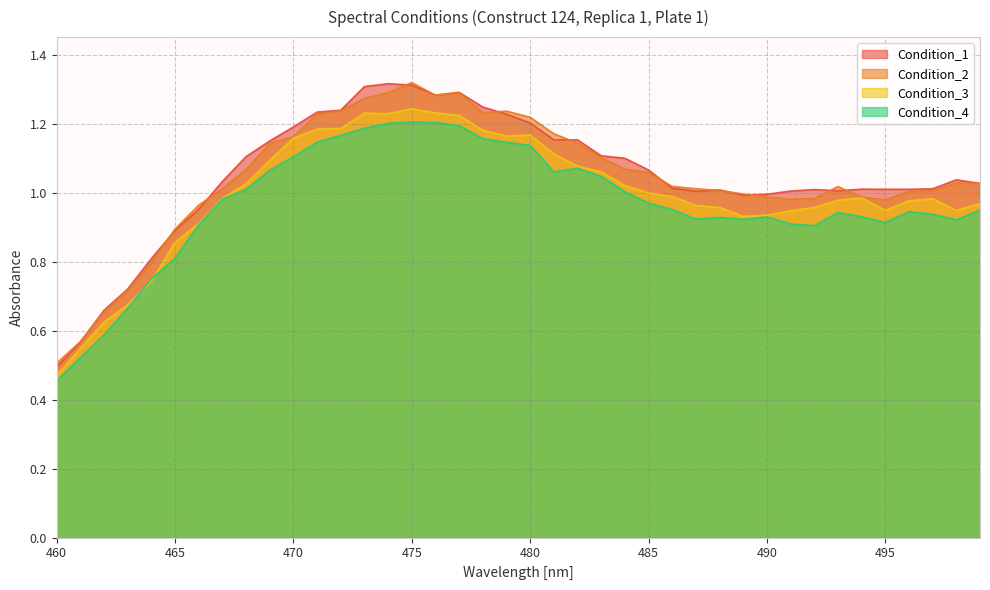

Count the number of data series in this chart.

4